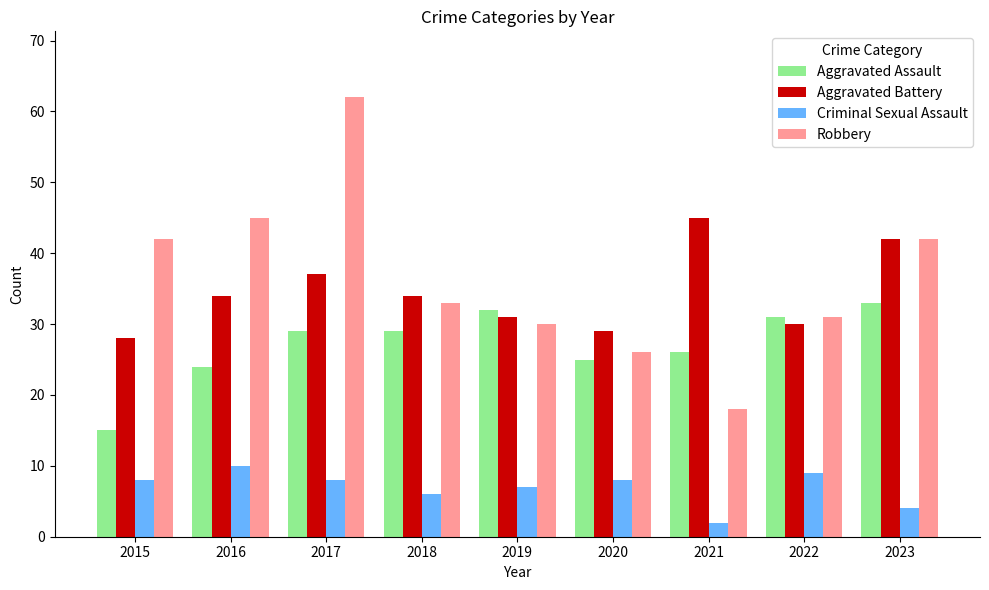

How many bars are there in total?

36